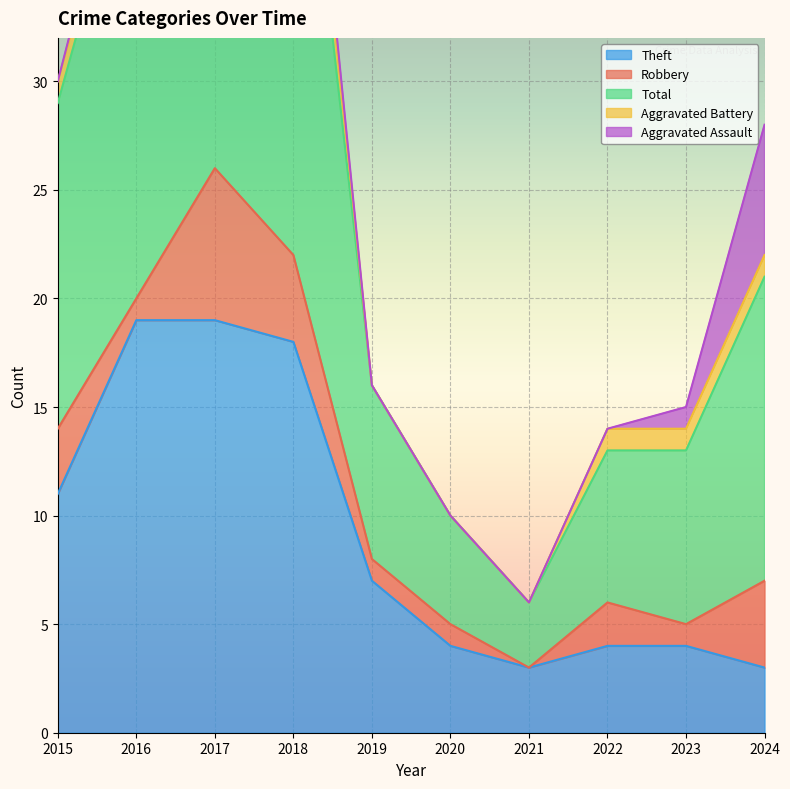

What is the sum of all Theft values?

92